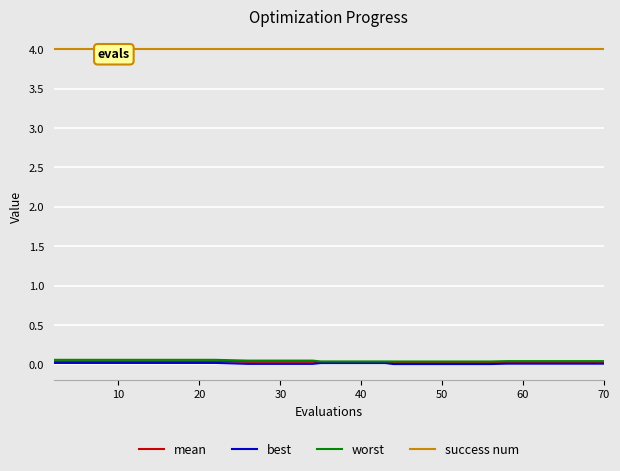

True or false: best has more than 1 interior local peaks.

False